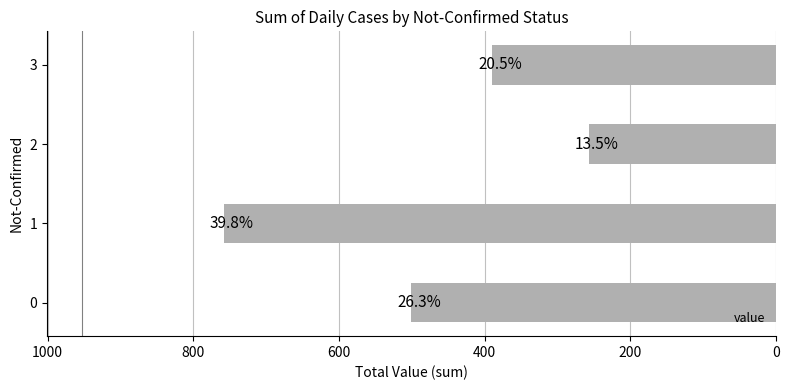

Are the bars horizontal?

Yes